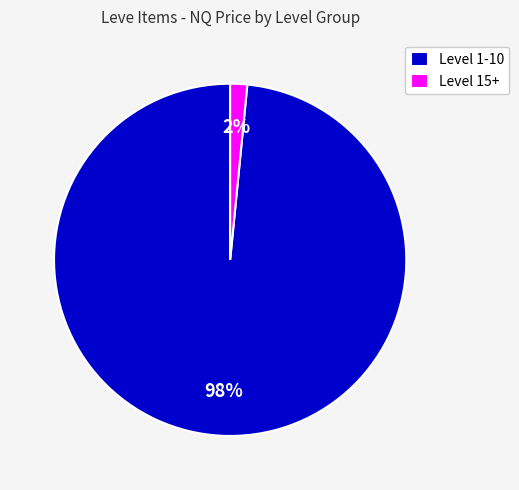

Which has a higher value, Level 1-10 or Level 15+?

Level 1-10